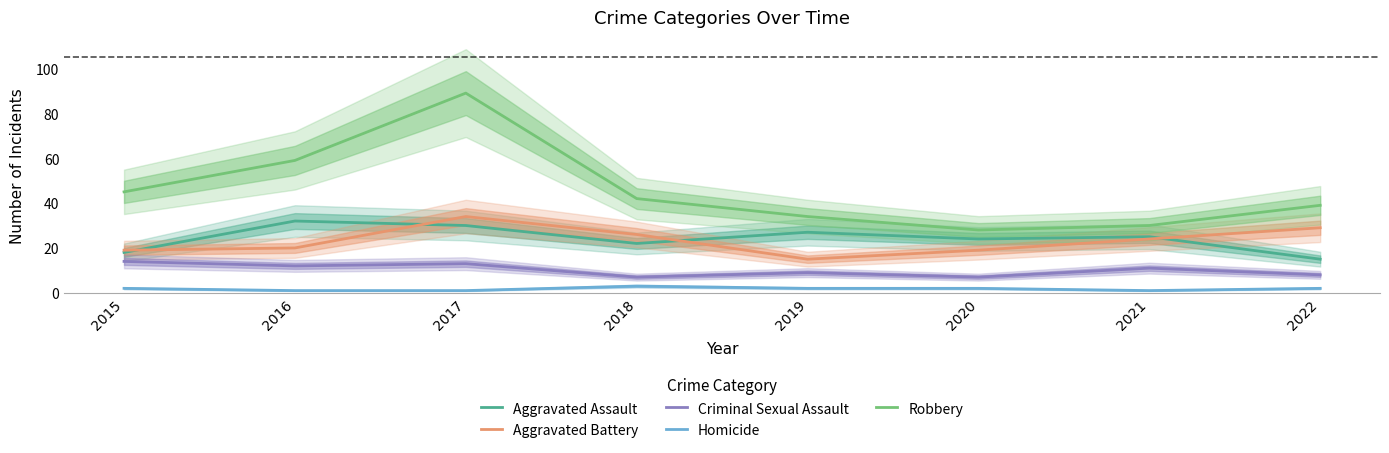

List the labels in order of Criminal Sexual Assault value, smallest first.

2018, 2020, 2022, 2019, 2021, 2016, 2017, 2015